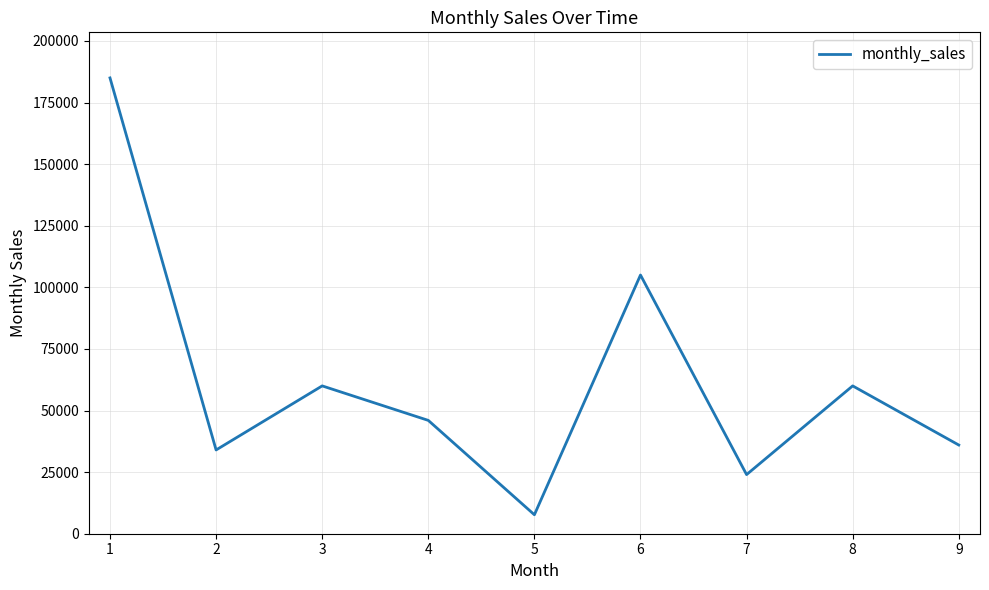

Reading right to left, what are all the values shown in this chart?

36000	60000	24000	105000	7700	46000	60000	34000	185000